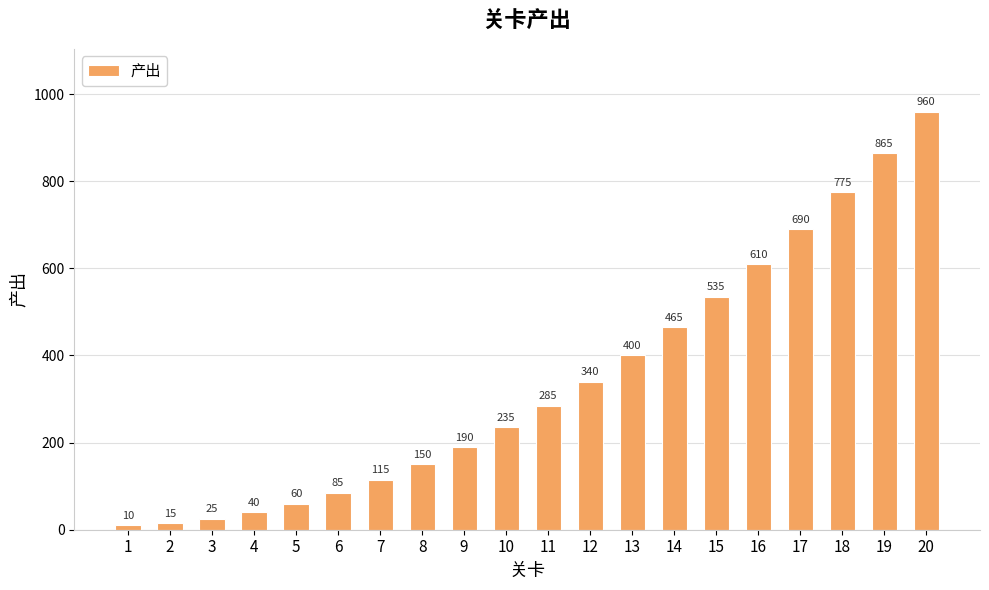

Rank the categories by value from highest to lowest.

20, 19, 18, 17, 16, 15, 14, 13, 12, 11, 10, 9, 8, 7, 6, 5, 4, 3, 2, 1